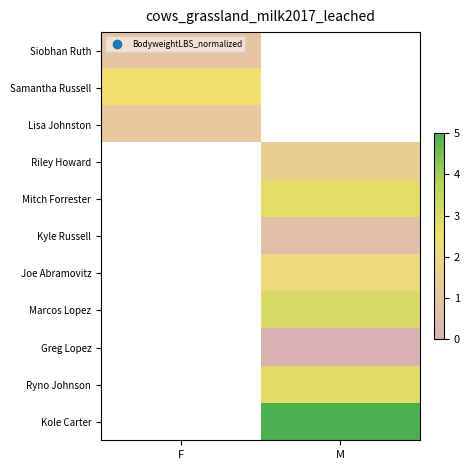

How many series are shown in this chart?

11